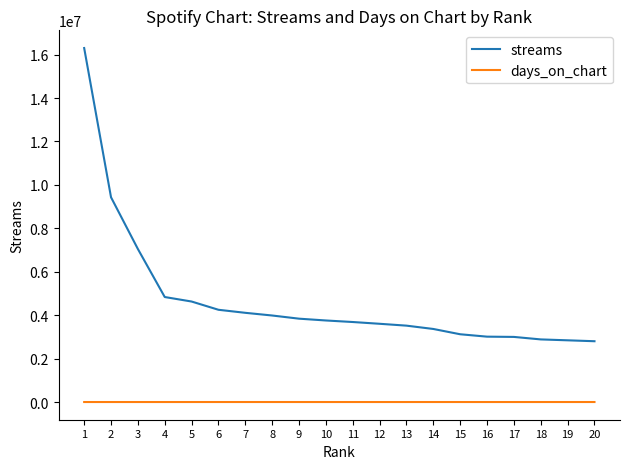

True or false: streams and days_on_chart cross at least once.

False